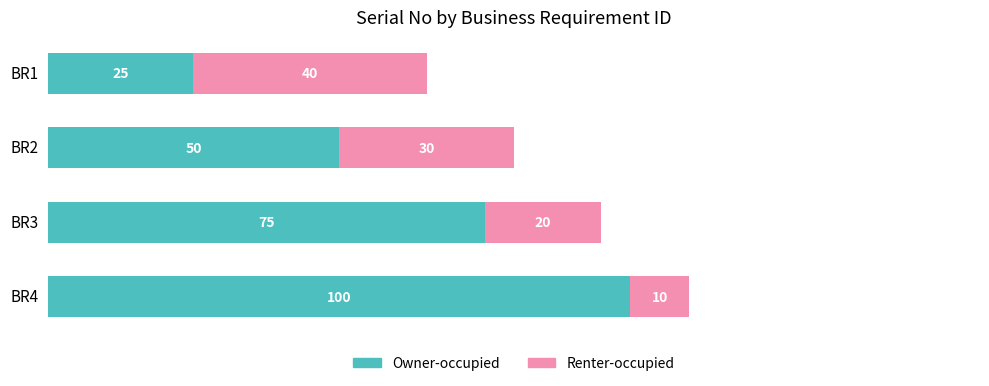

What is the sum of all Owner-occupied values?

250